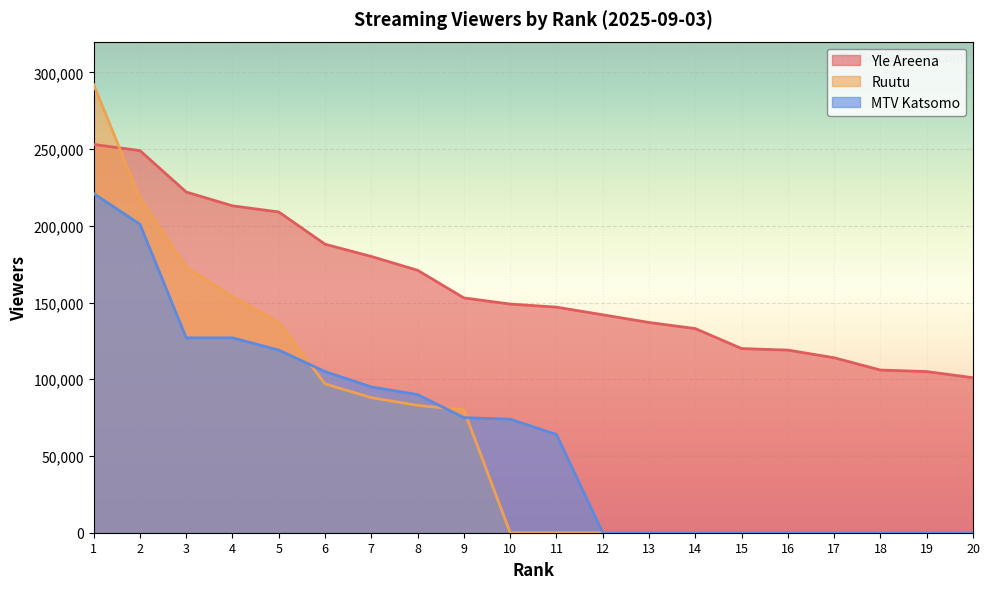

Which series has the widest spread of values?

Ruutu